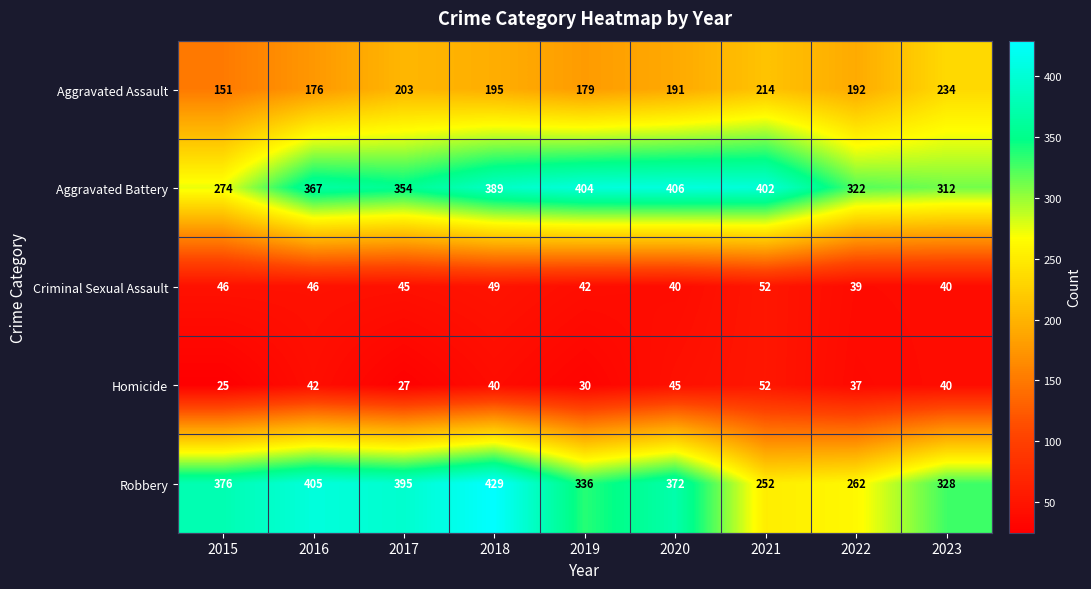

What is the average value of the Robbery series?

351